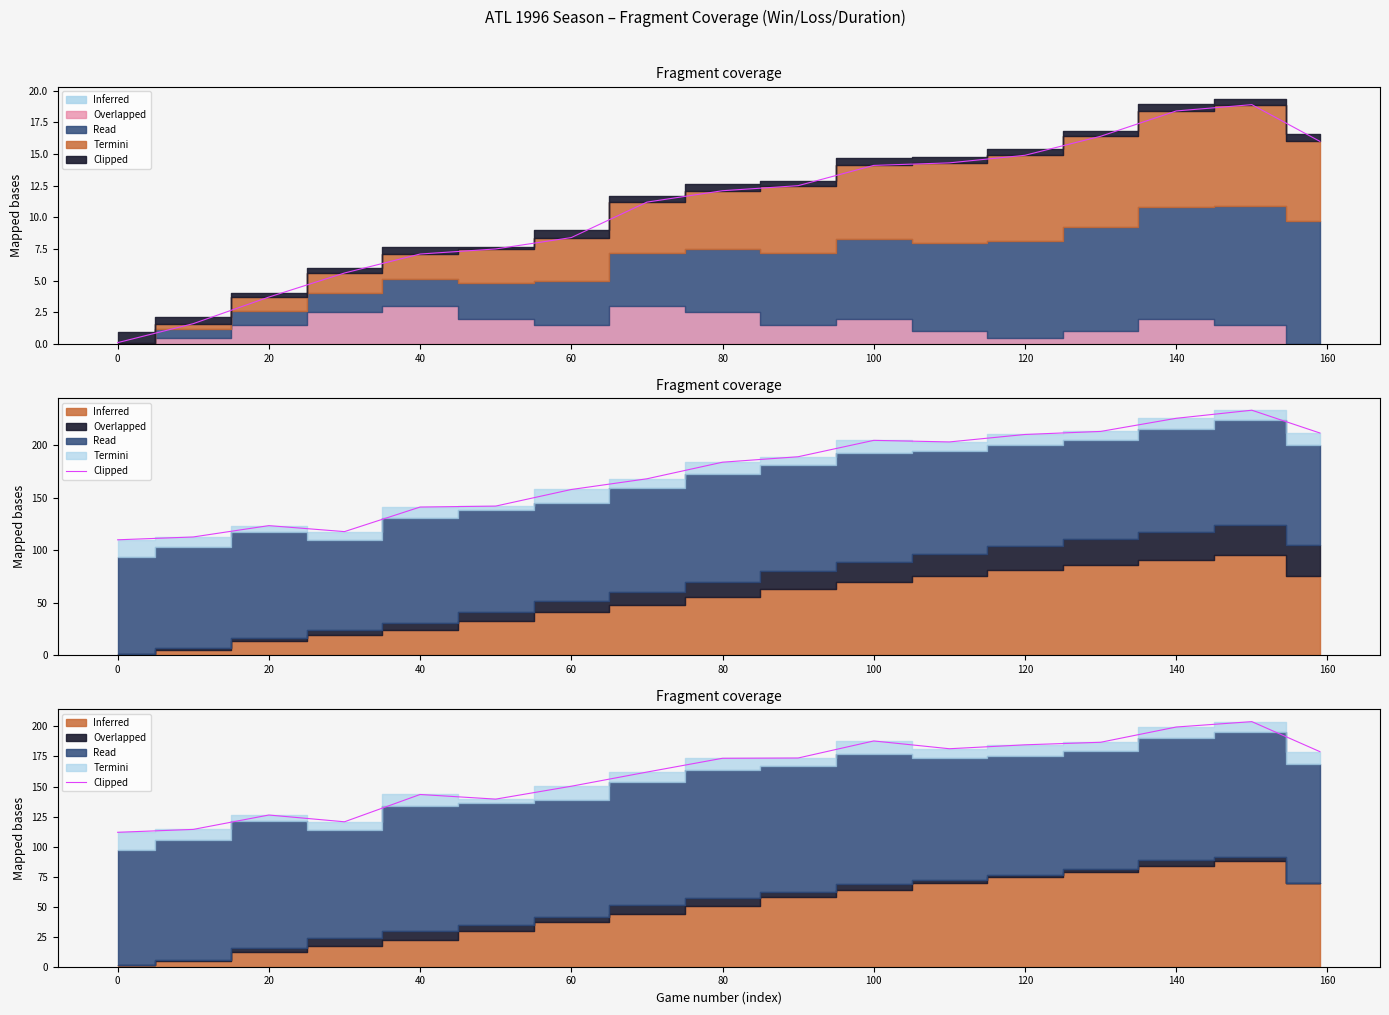

How many data points are above 173?

9